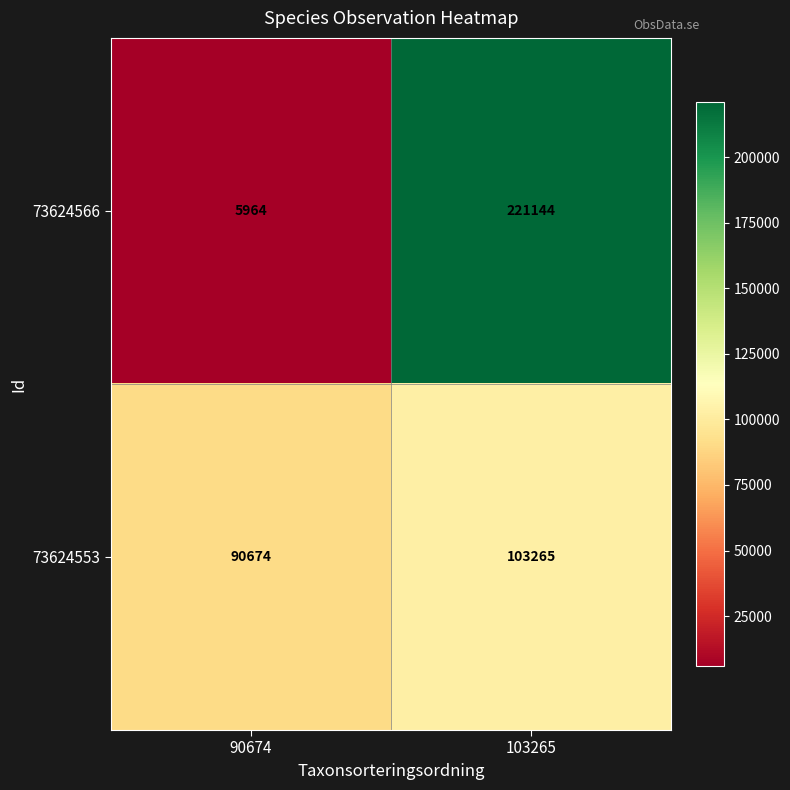

The 73624566 series shows 151097 at 103265. True or false?

False